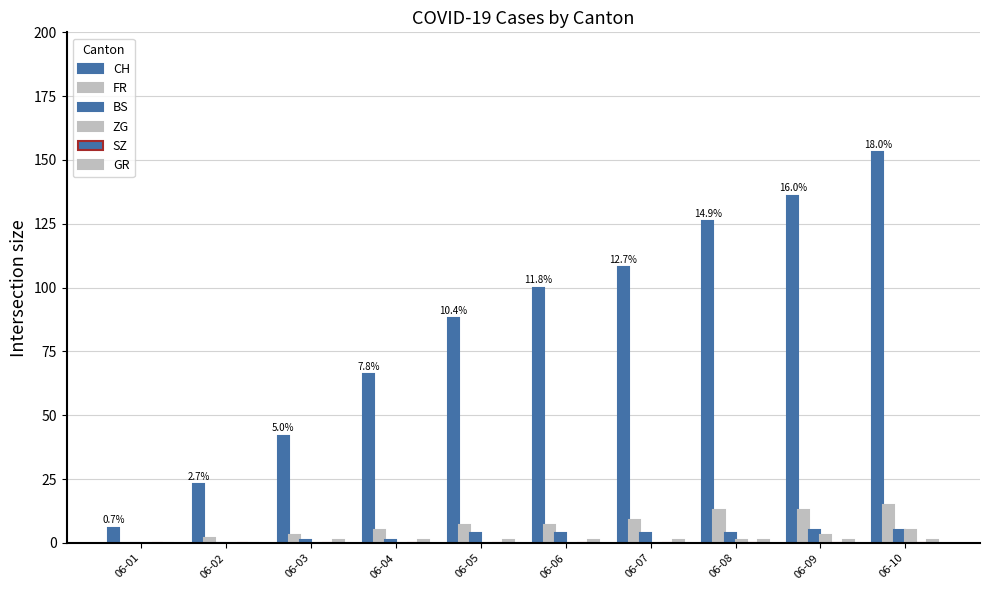

Which series has the largest range (max minus min)?

CH